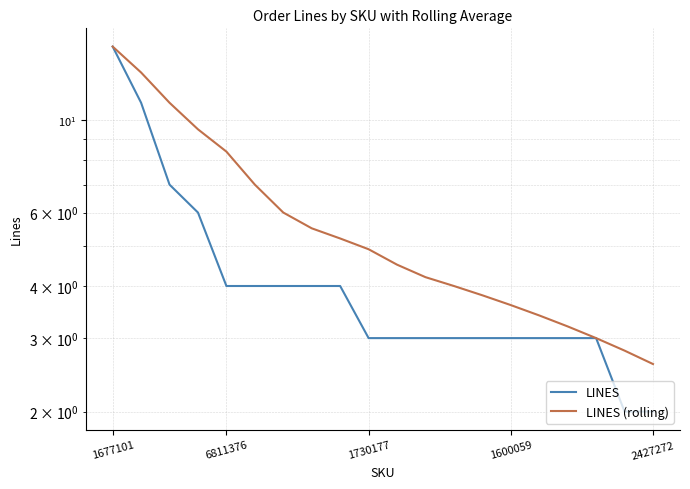

At which label does LINES (rolling) reach its peak?

1677101